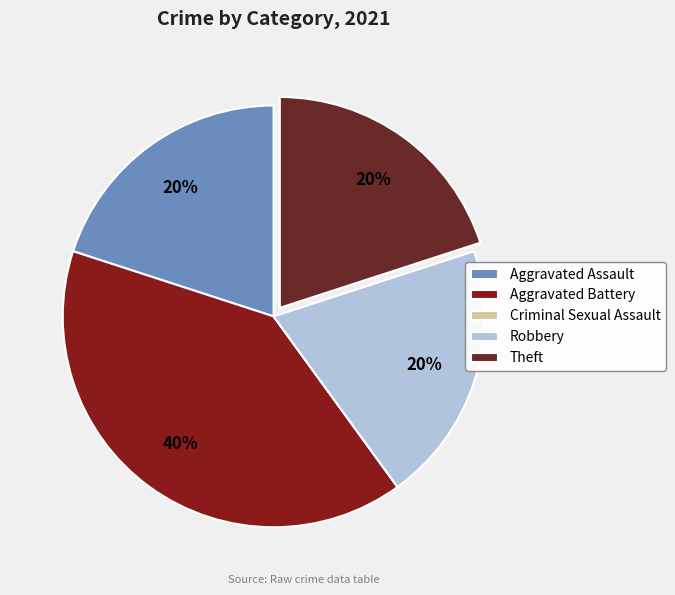

What portion of the pie excludes Aggravated Assault?

80.0%